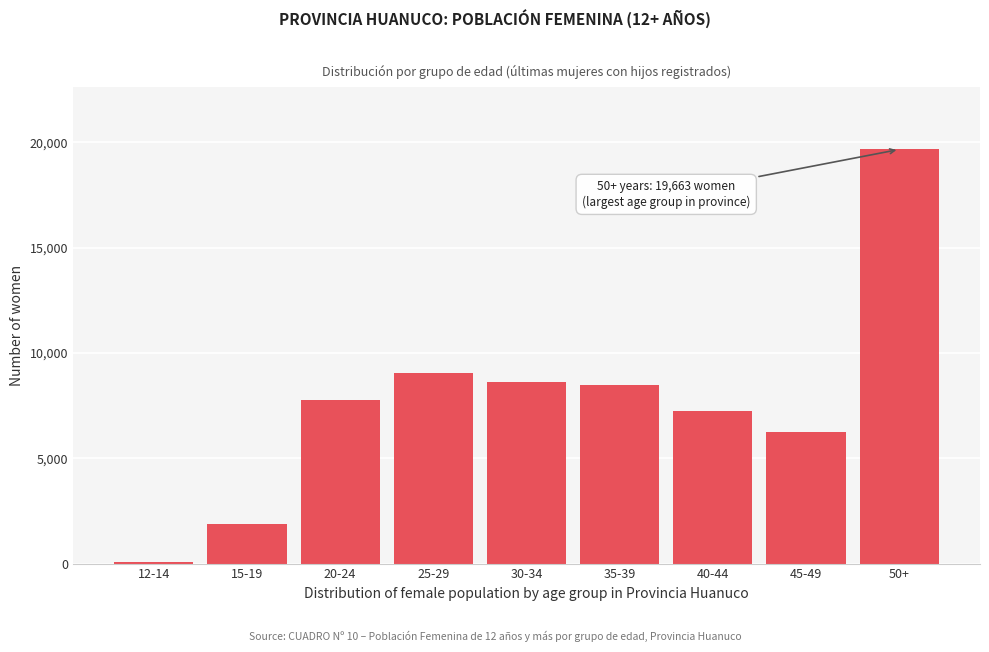

Reading left to right, transcribe all the data shown in this chart.

97	1878	7765	9049	8638	8461	7267	6262	19663